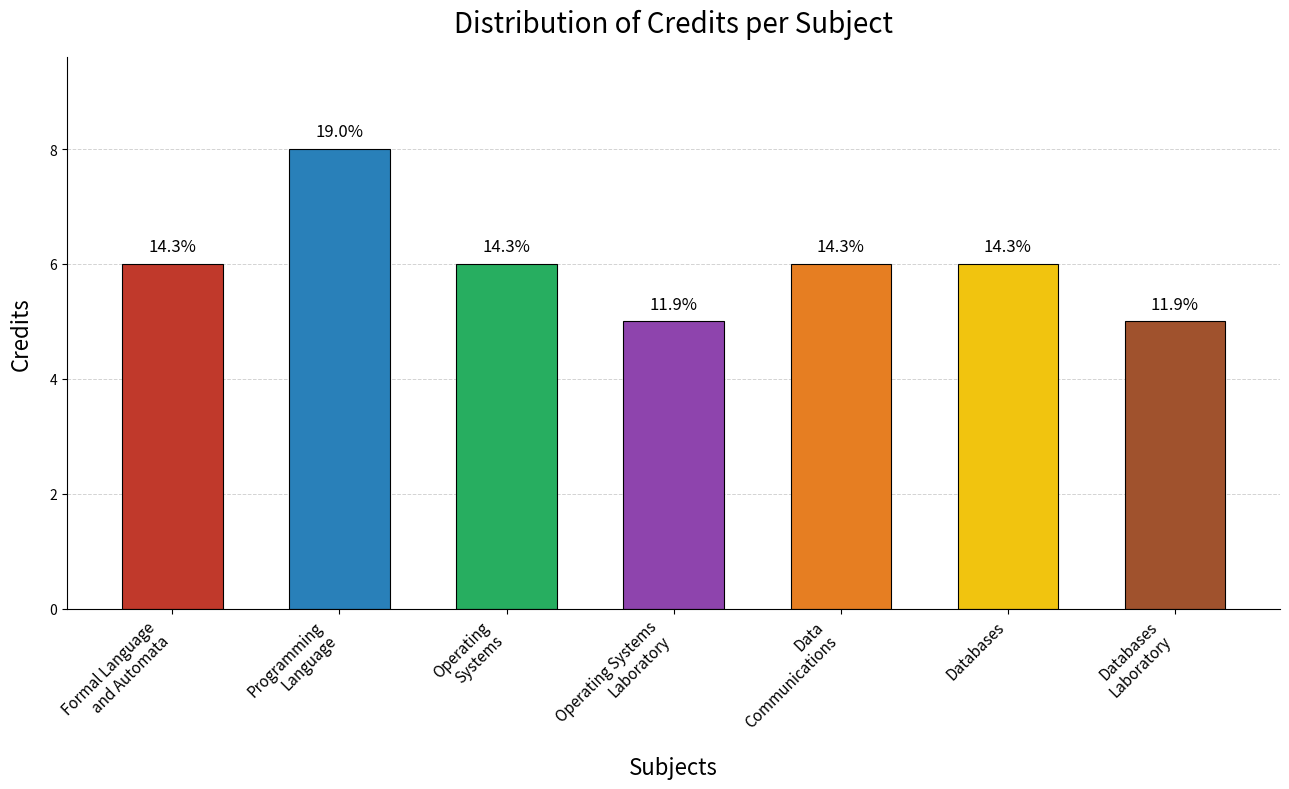

Are the bars horizontal?

No